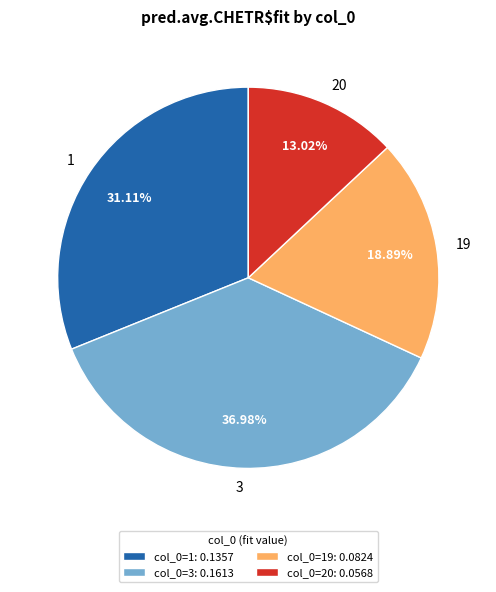

To the nearest percent, what is the difference between the largest and smallest slice percentages?

24%